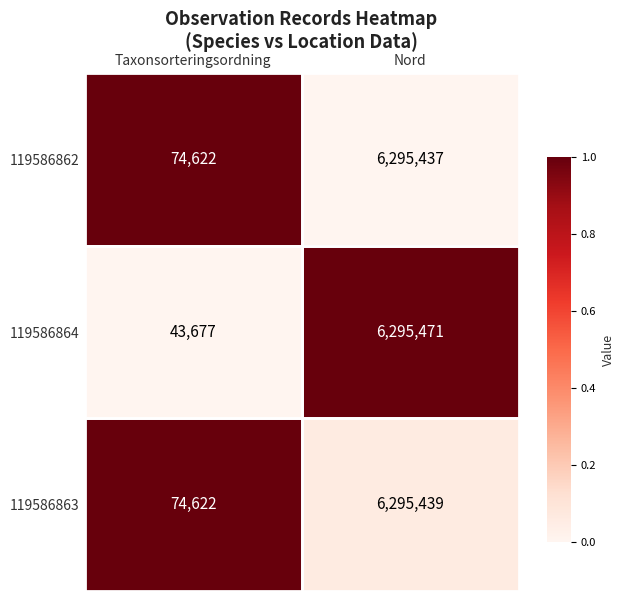

How many data points in 119586863 are less than 6295439?

1